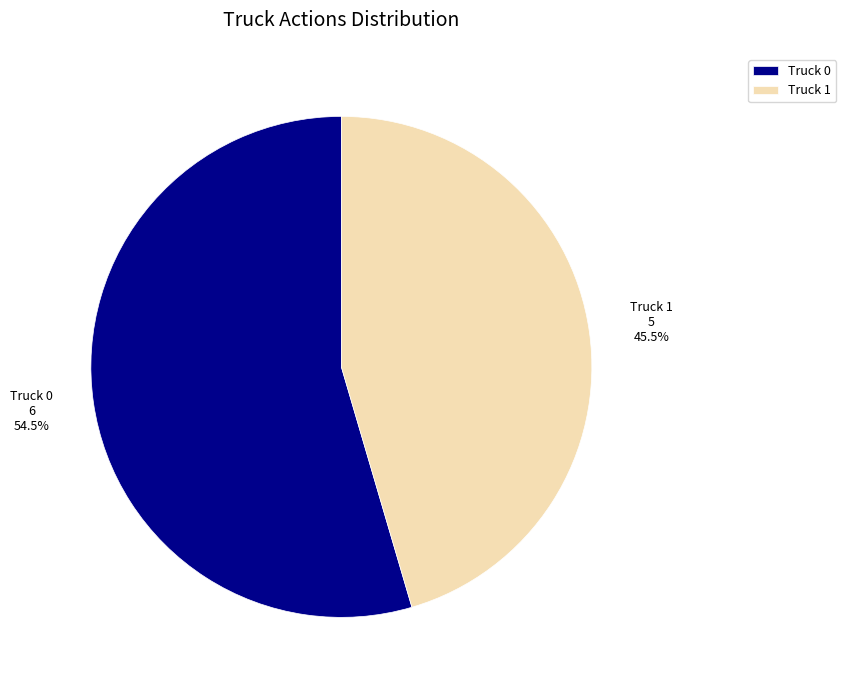

What is the majority slice?

Truck 0